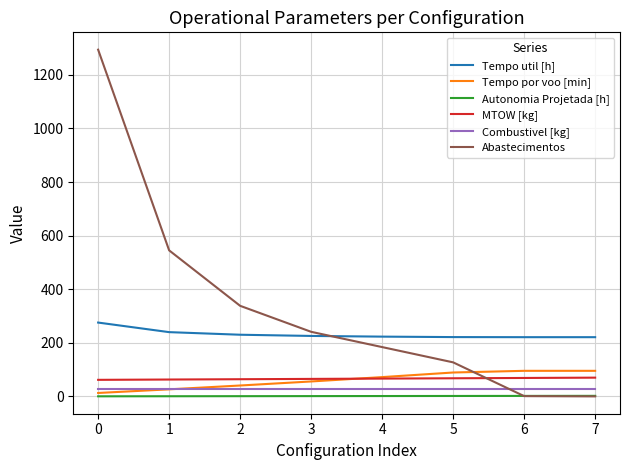

What are all the series names shown in the legend?

Tempo util [h], Tempo por voo [min], Autonomia Projetada [h], MTOW [kg], Combustivel [kg], Abastecimentos